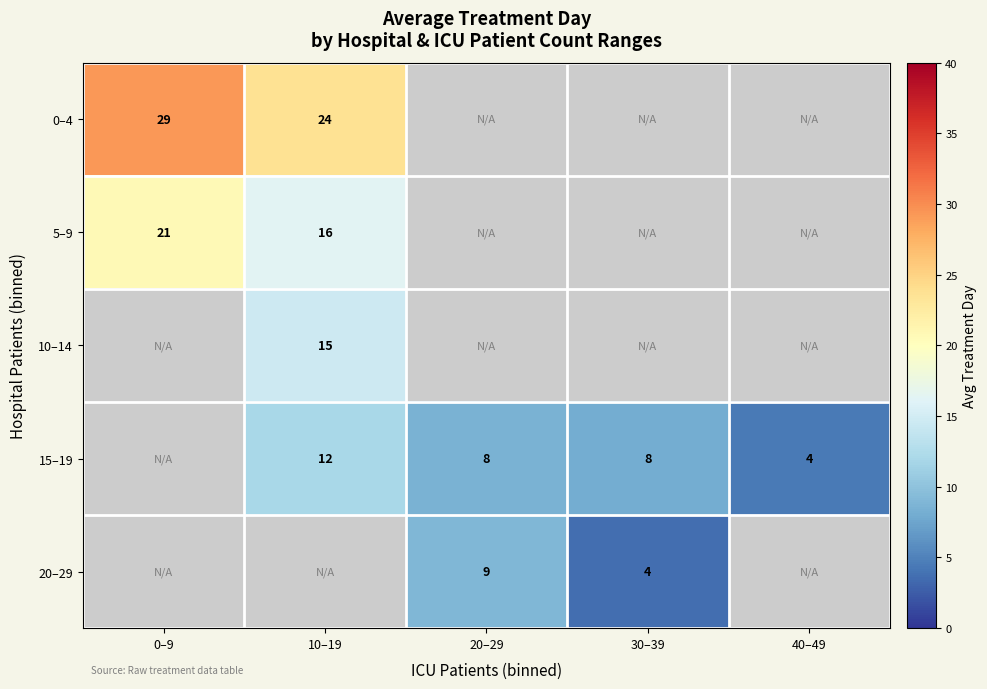

What is the greatest value displayed?

29.3